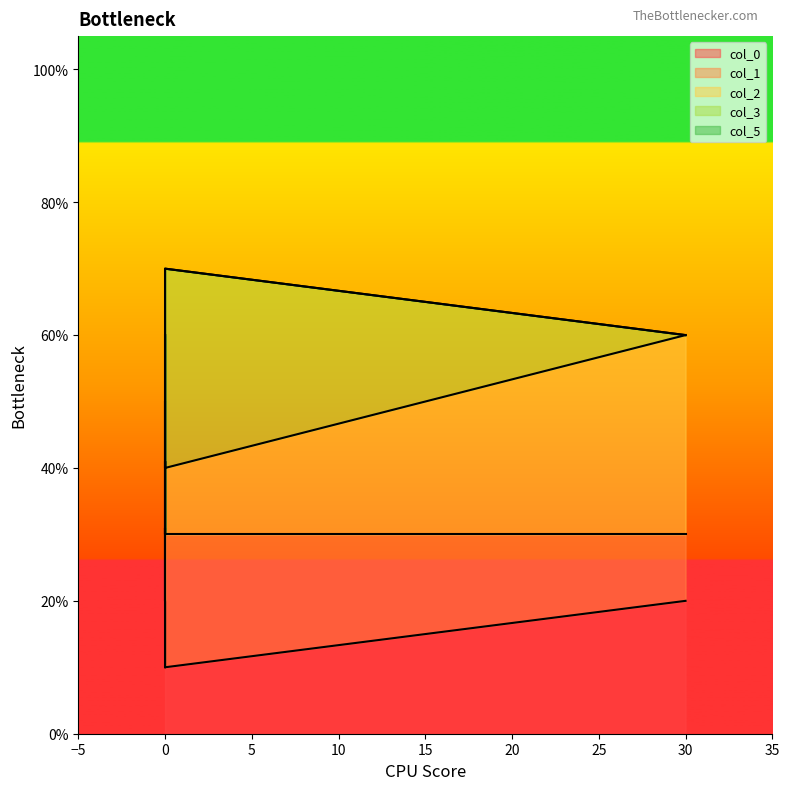

Which series has the widest spread of values?

col_3